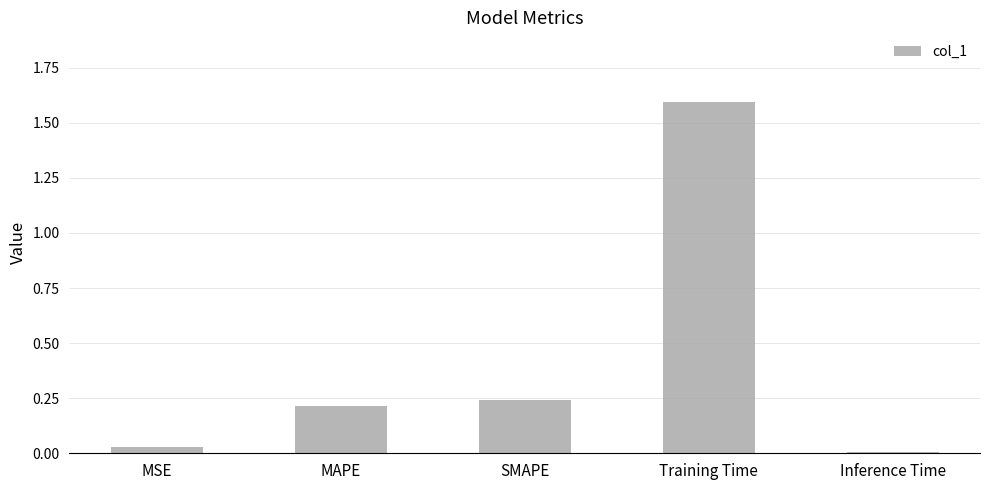

The value at Training Time is 1.6. True or false?

True